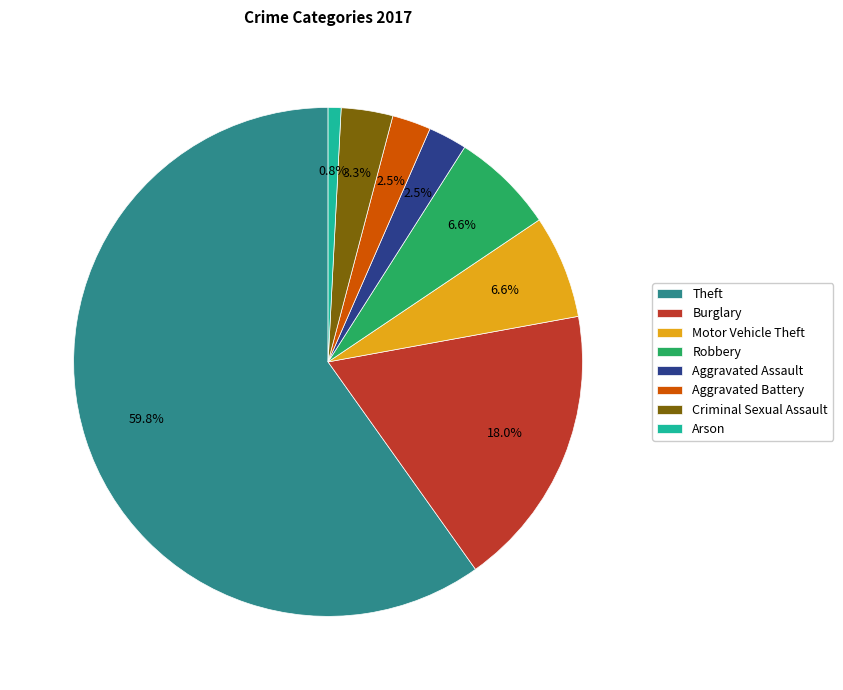

What percentage is the Theft slice, to the nearest percent?

60%